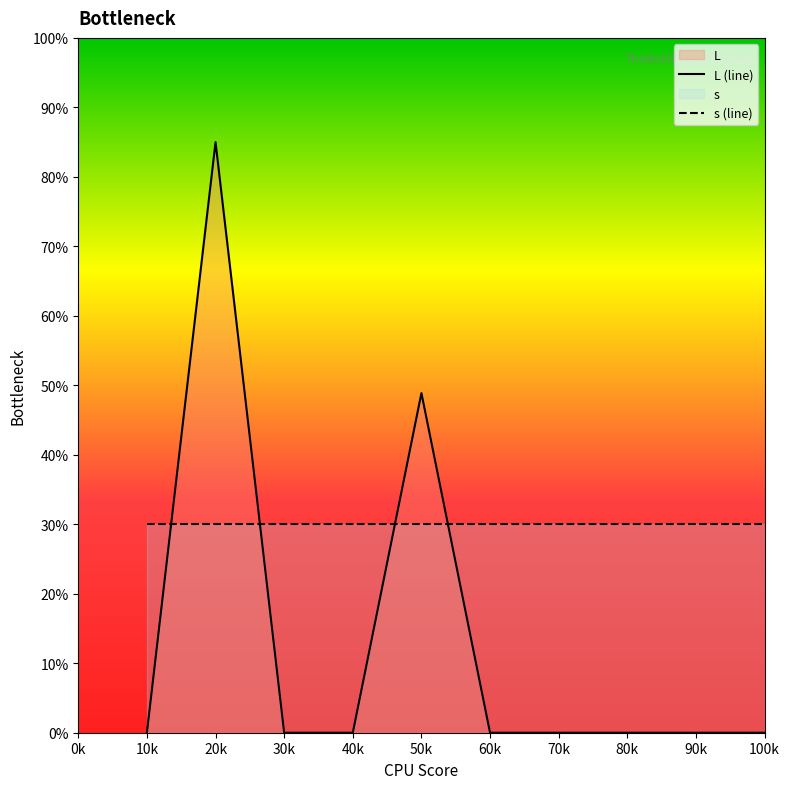

How many lines are shown in the chart?

2